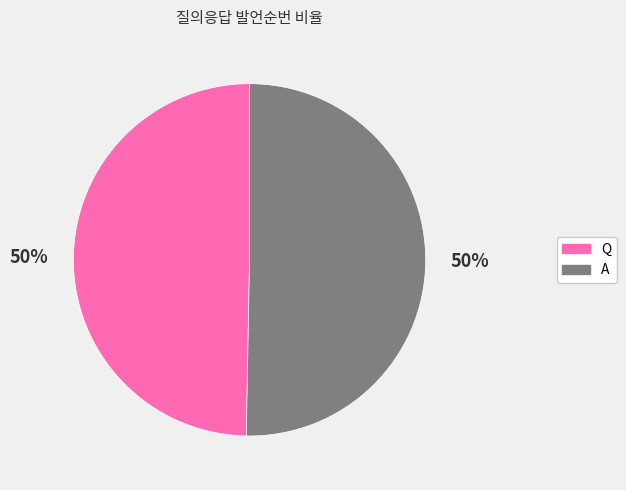

True or false: A accounts for 50% of the total.

True